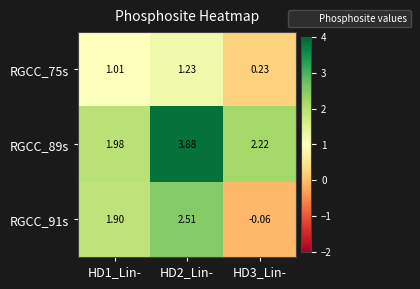

Is the value of RGCC_75s at HD3_Lin- greater than the value of RGCC_91s at HD2_Lin-?

No